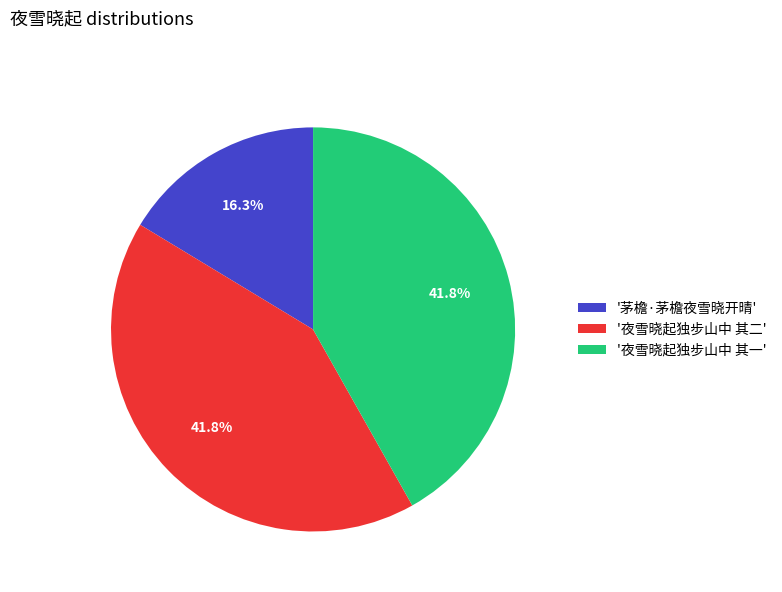

Between '茅檐·茅檐夜雪晓开晴' and '夜雪晓起独步山中 其二', which is larger?

'夜雪晓起独步山中 其二'